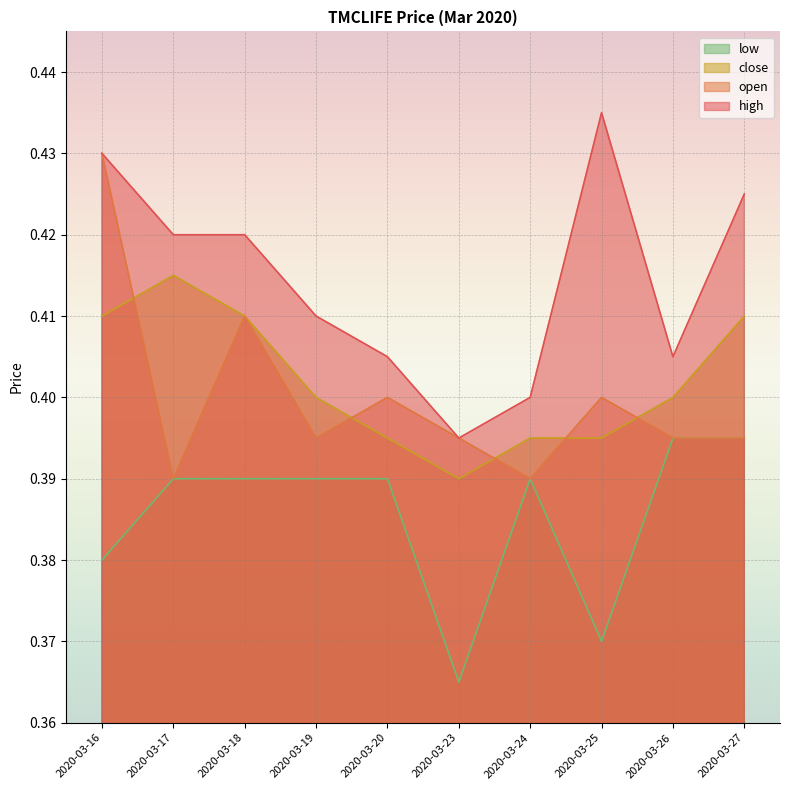

At 2020-03-19, list the series in order from largest to smallest.

high, close, open, low